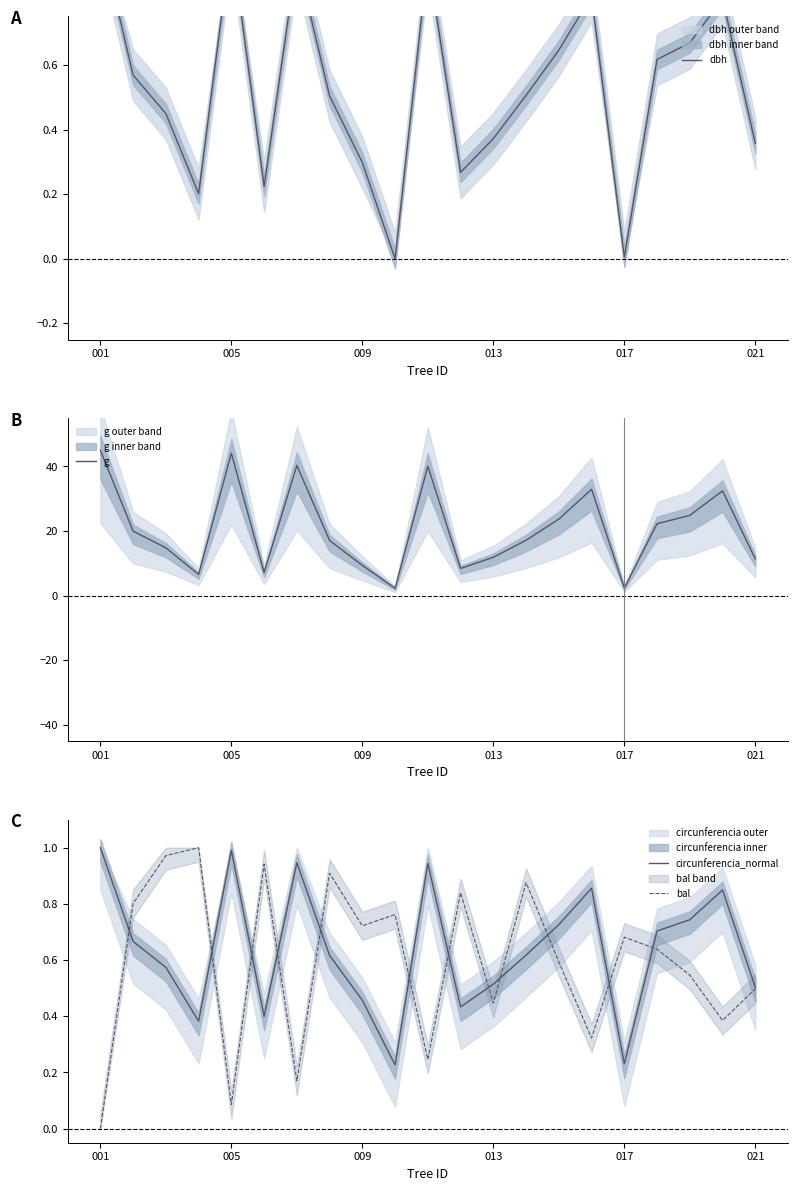

Between 18 and 14, which is larger?

18